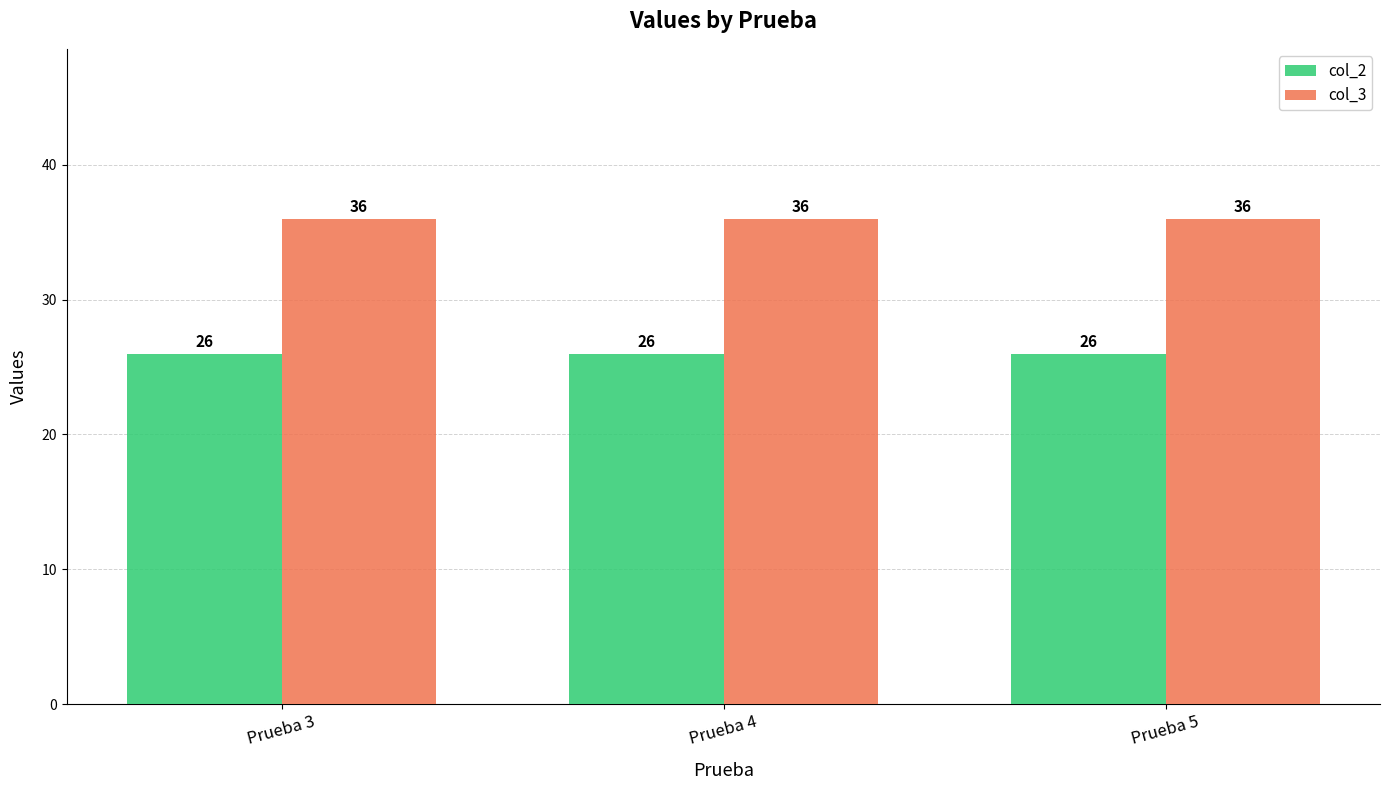

What is the value of the col_3 bar at the 3rd from the left?

36